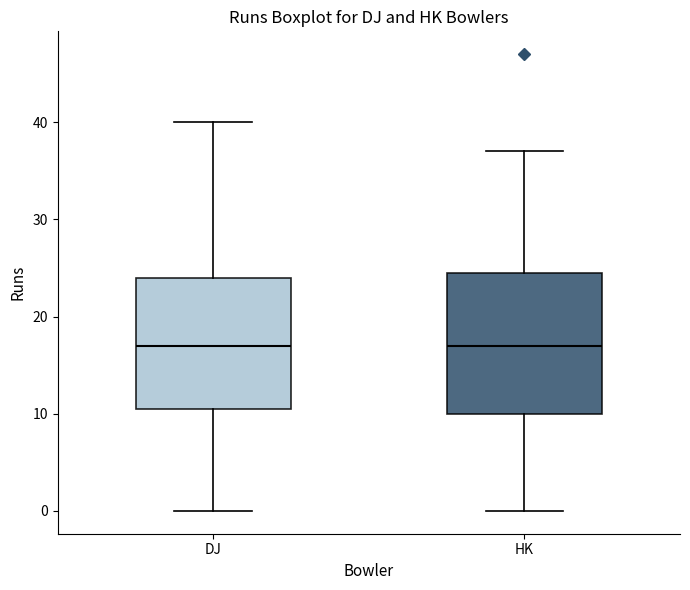

Reading left to right, read every box against the y-axis: the position of its median line, the range the box covers, and the ends of its whiskers. The values are not printed on the chart, so give them approximately, as read against the axis.

DJ: median 17, box 11 to 24, whiskers 0 to 40
HK: median 17, box 10 to 25, whiskers 0 to 37